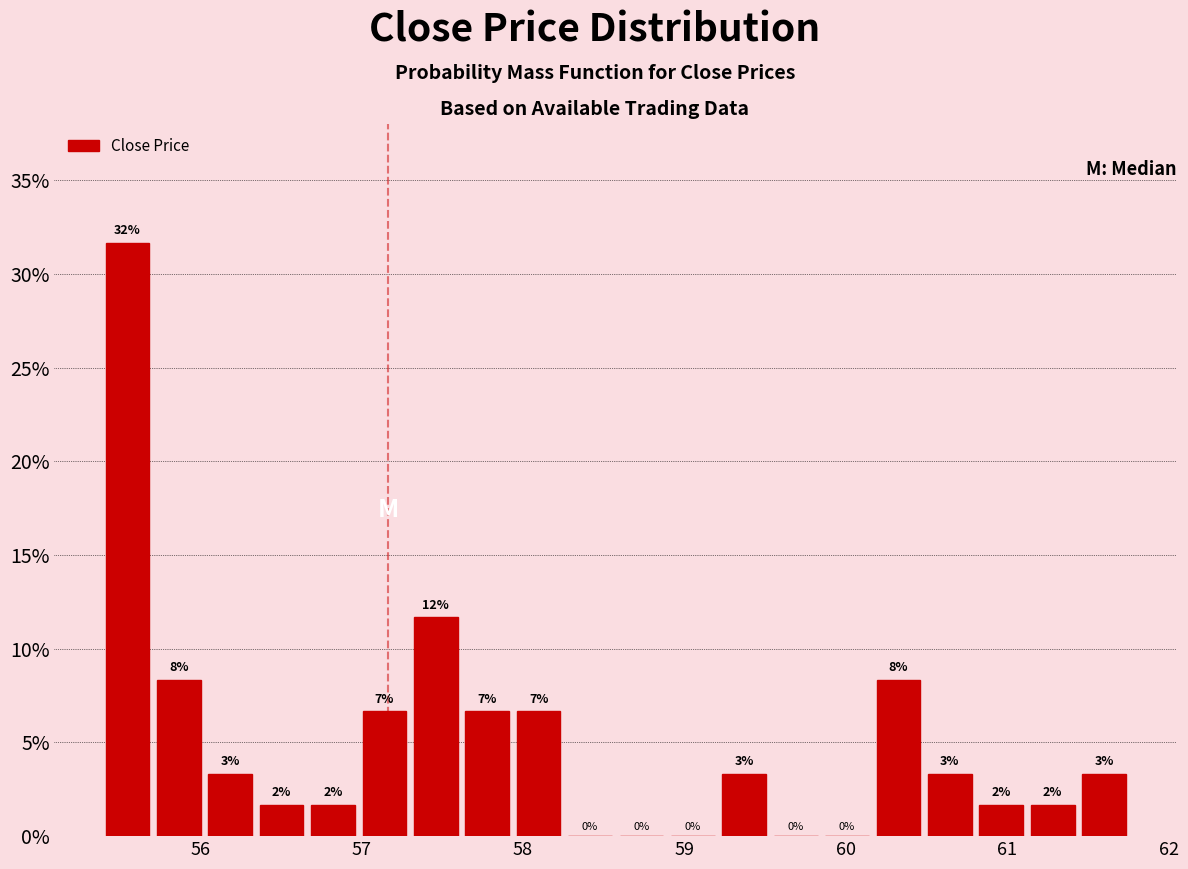

Read against the x-axis, roughly where is the centre of the tallest bar?

55.5